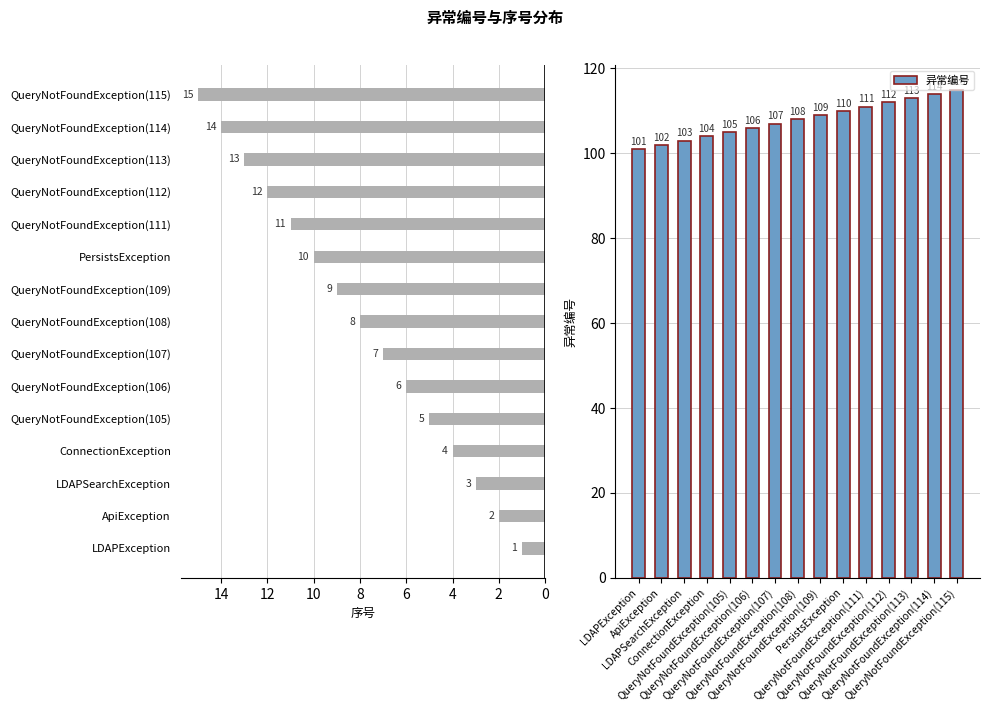

What is the average value of the 异常编号 series?

108